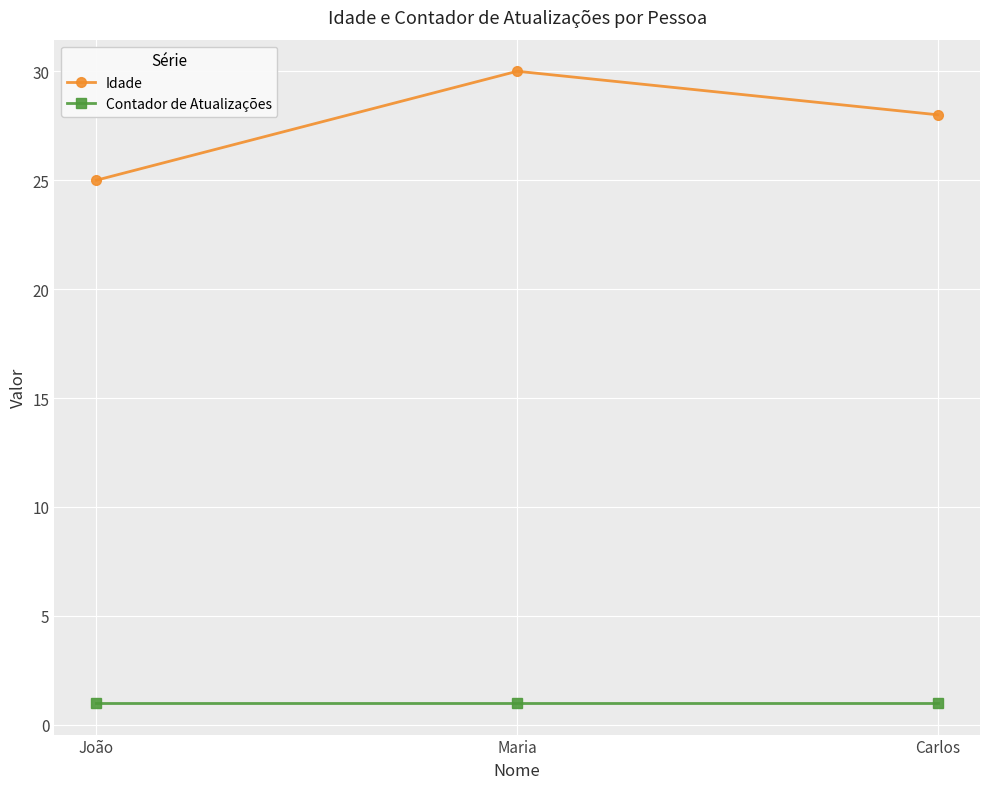

Which series has the largest range (max minus min)?

Idade